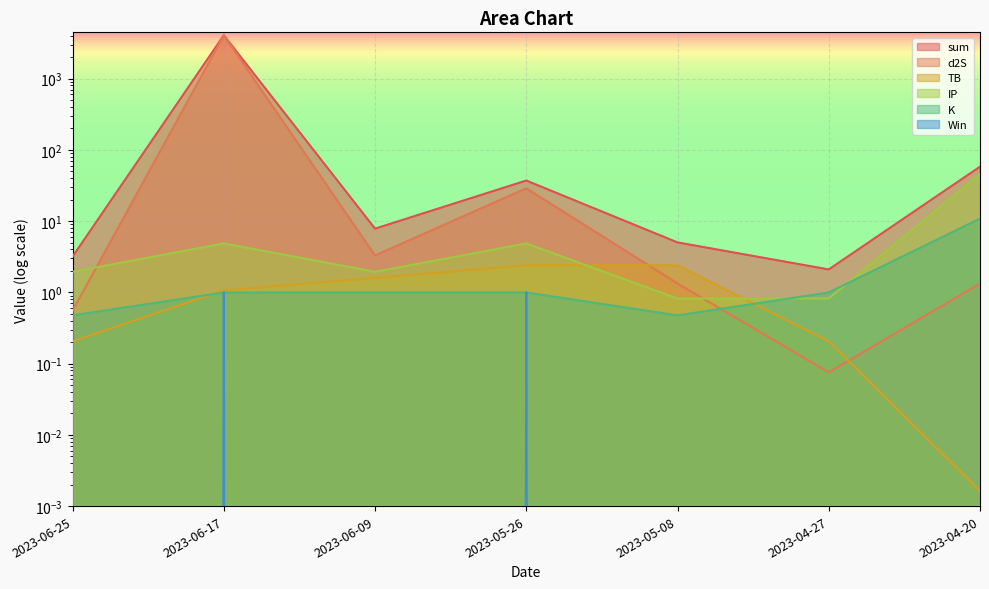

Is the value of K at 2023-05-08 greater than the value of IP at 2023-05-26?

No